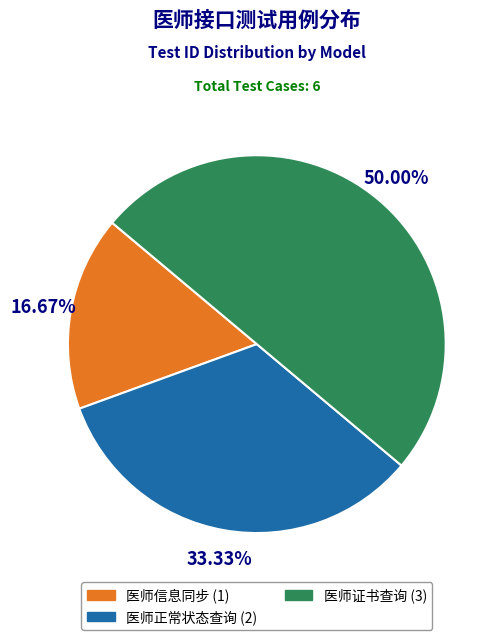

Rank the categories by value from lowest to highest.

医师信息同步, 医师正常状态查询, 医师证书查询